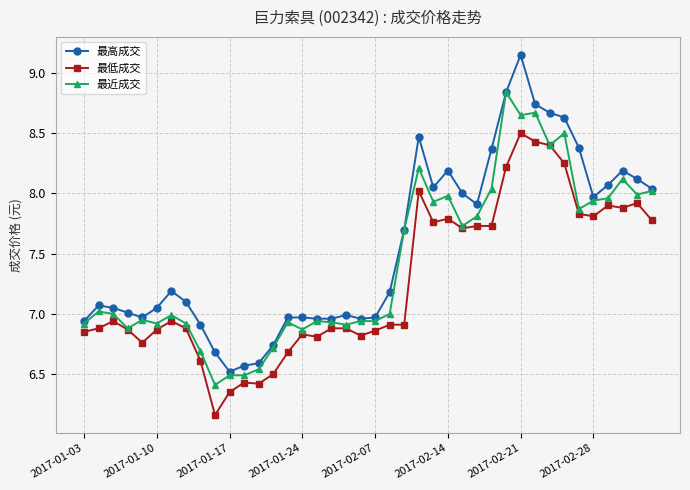

What are all the series names shown in the legend?

最高成交, 最低成交, 最近成交